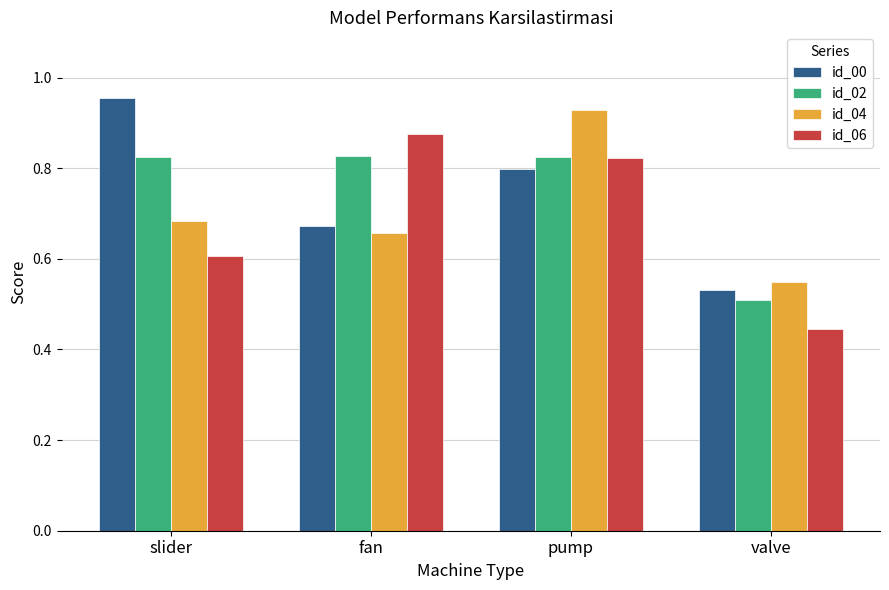

At which label is id_06 closest to 0?

valve